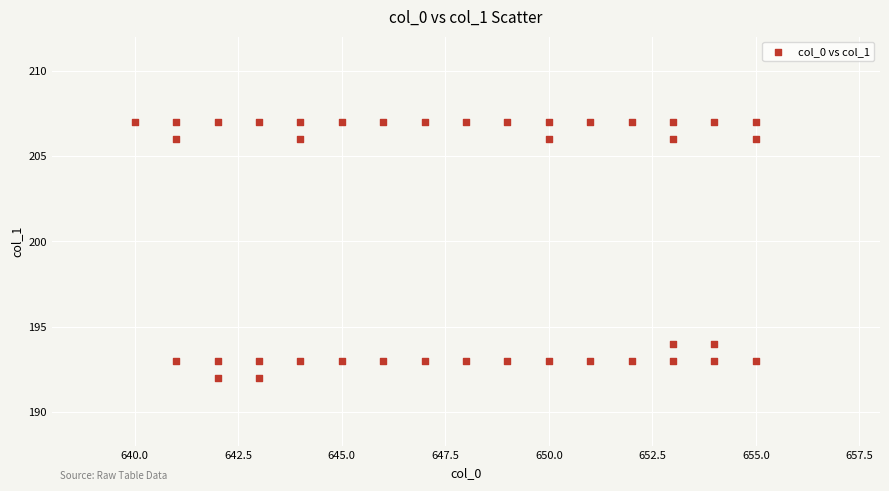

What is the range of X values (max minus min)?

15